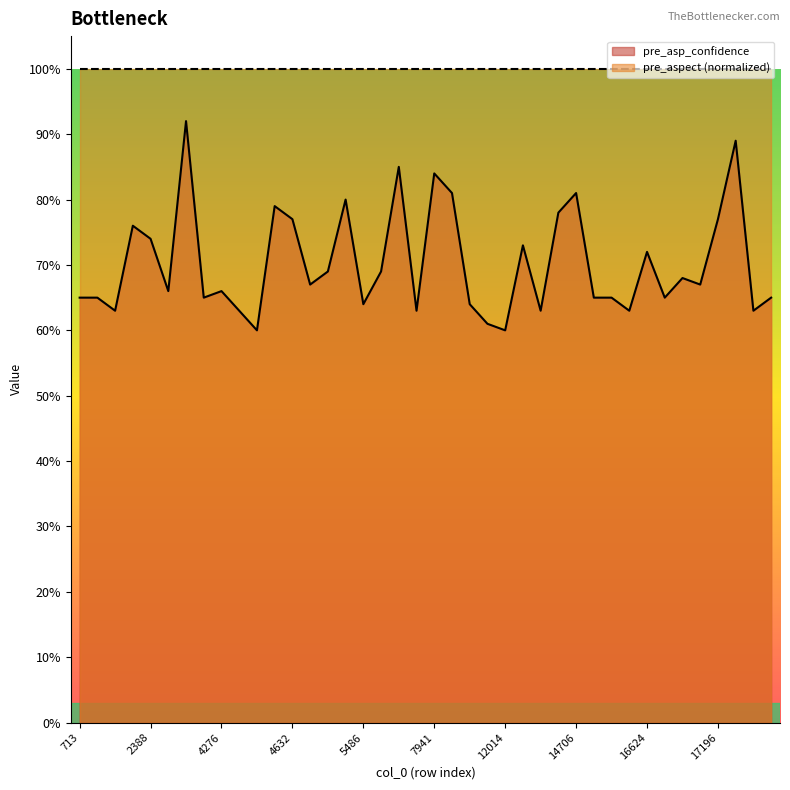

Which category has the highest value across all series?

2719